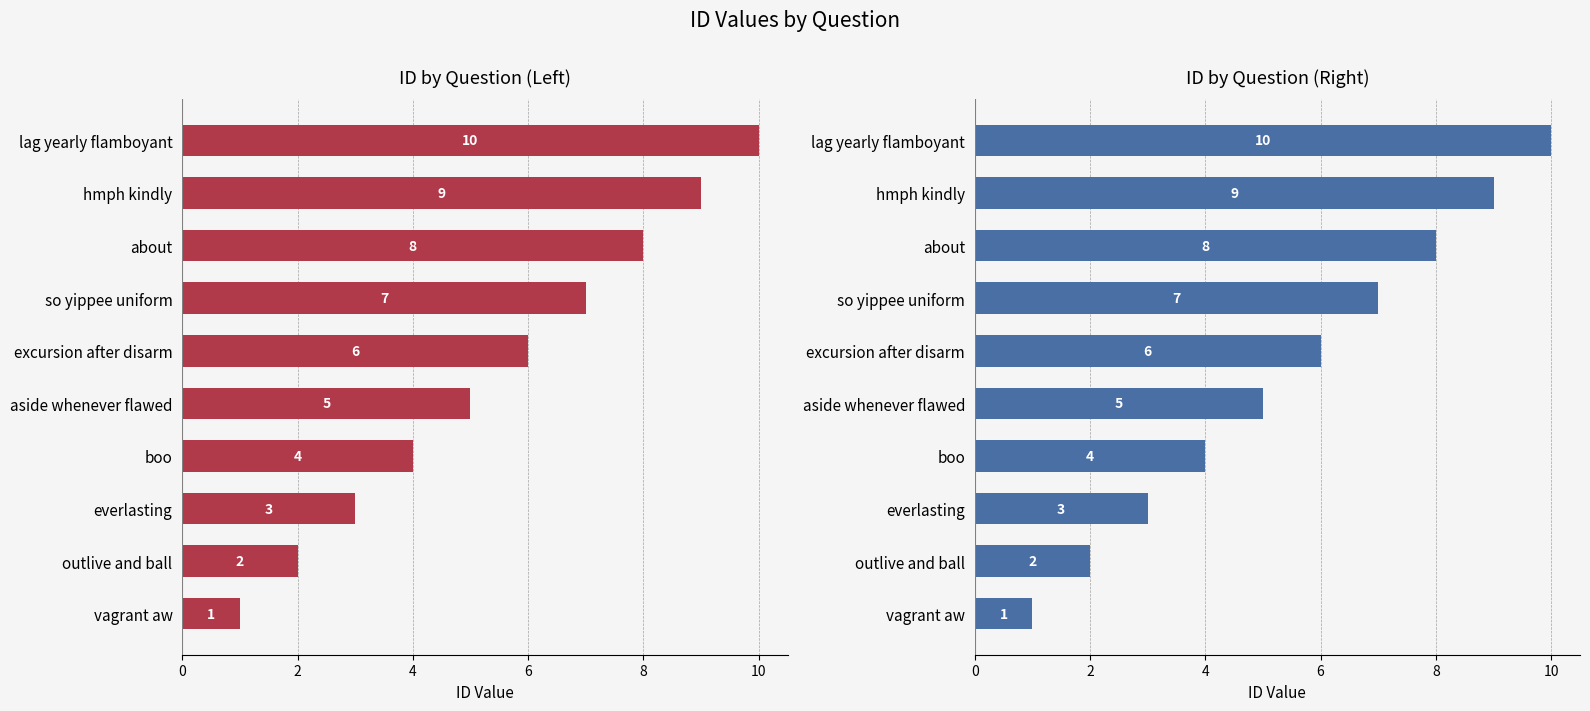

Are the bars grouped side by side (vs. stacked)?

No